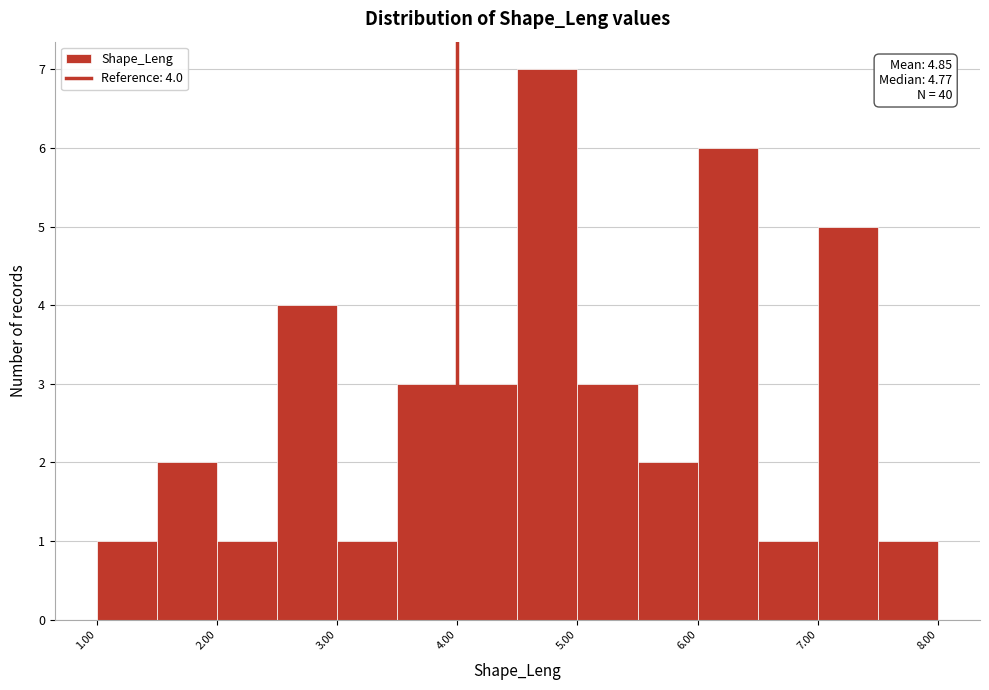

Which range on the x-axis has the tallest bar?

4.5 to 5.0